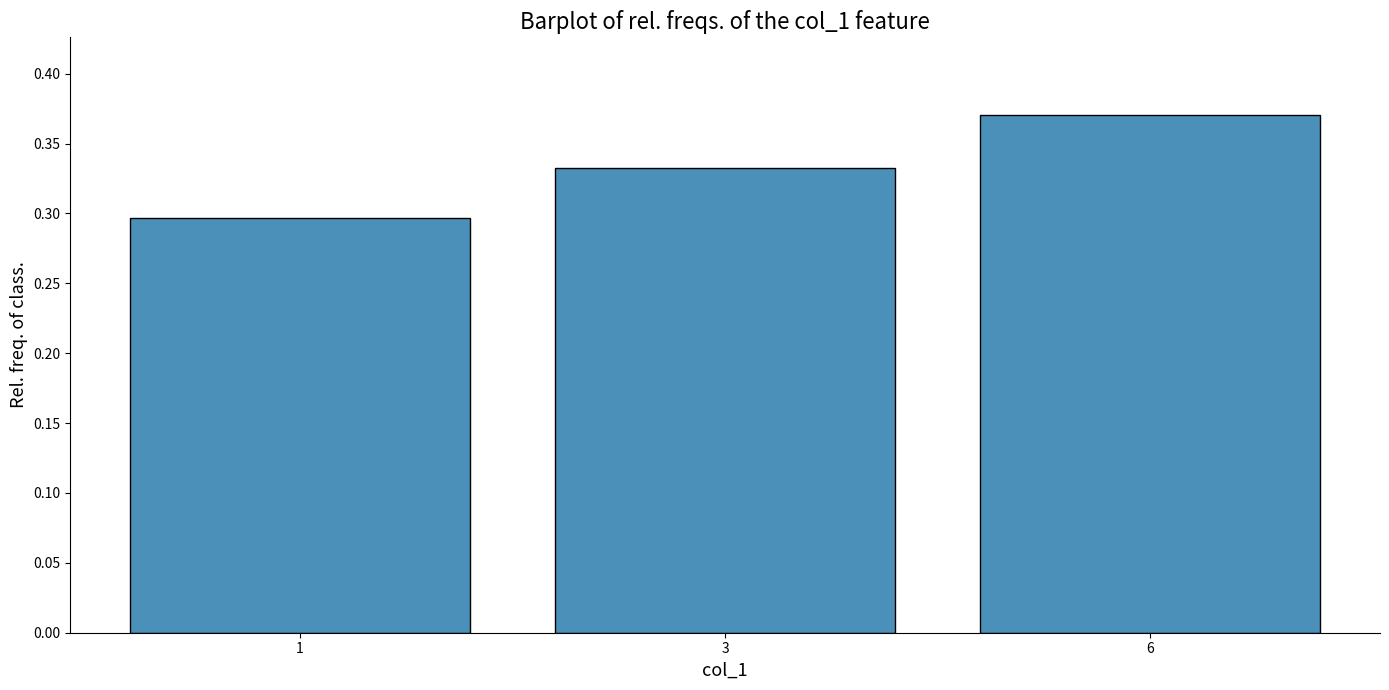

What is the sum of the values at 1 and 3?

0.6